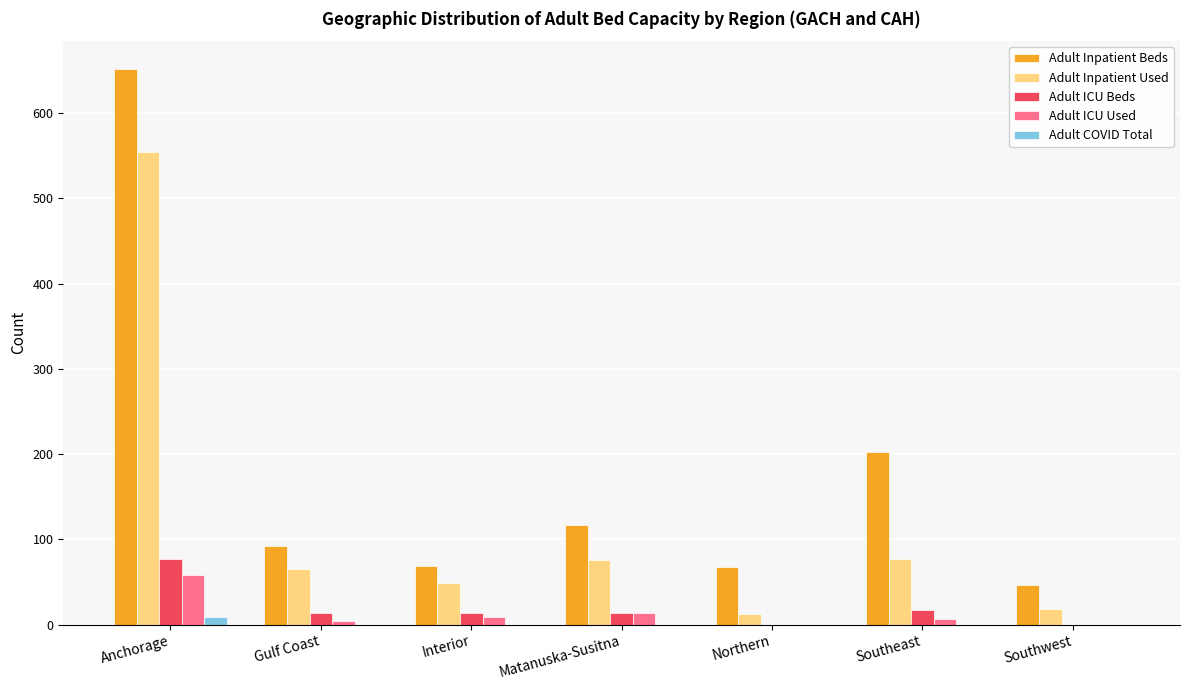

What is the greatest value displayed?

652